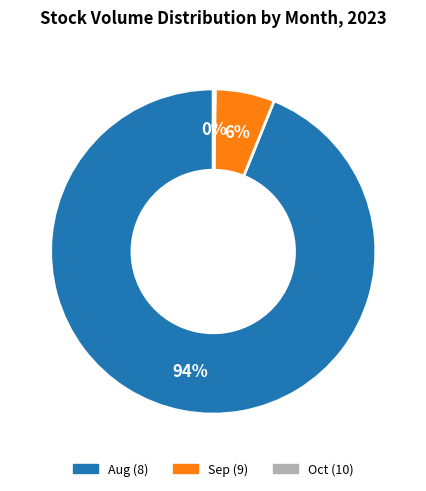

Is there any slice that represents more than half of the pie?

Yes